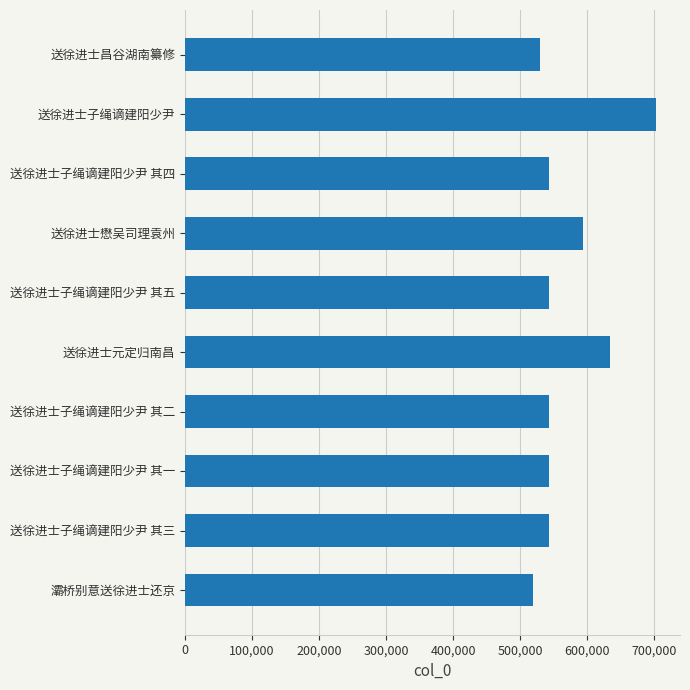

What is the difference between the maximum and minimum values?

183540